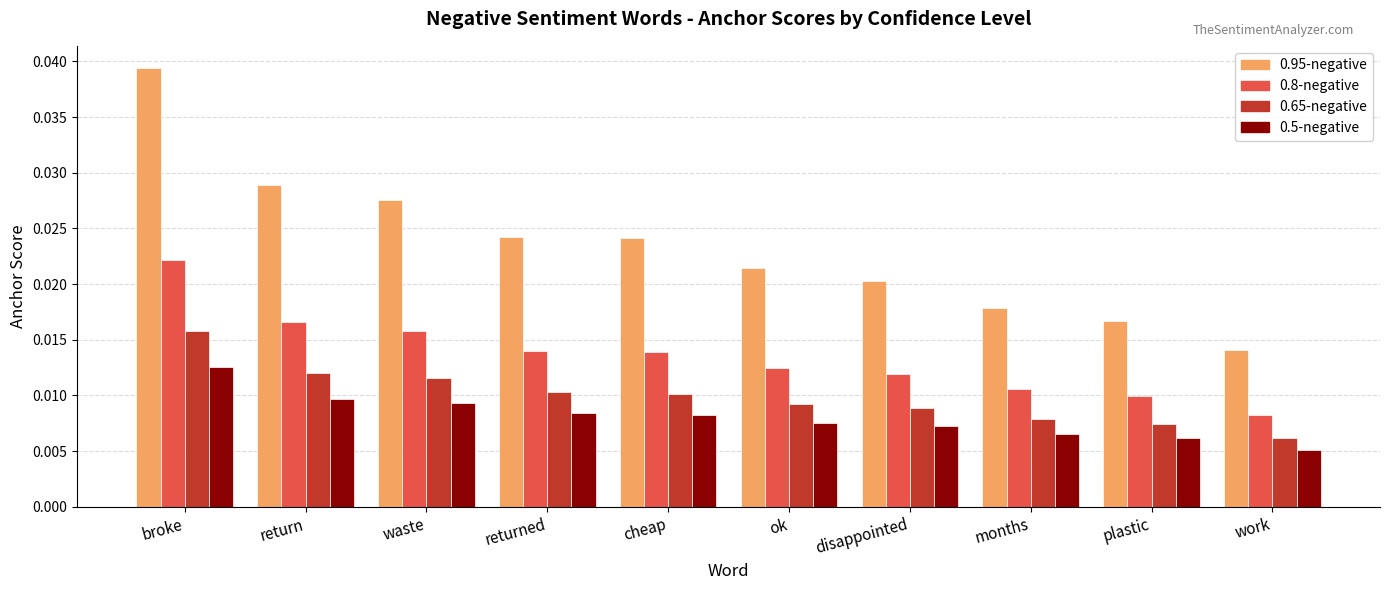

At which category is the sum across all series the highest?

broke